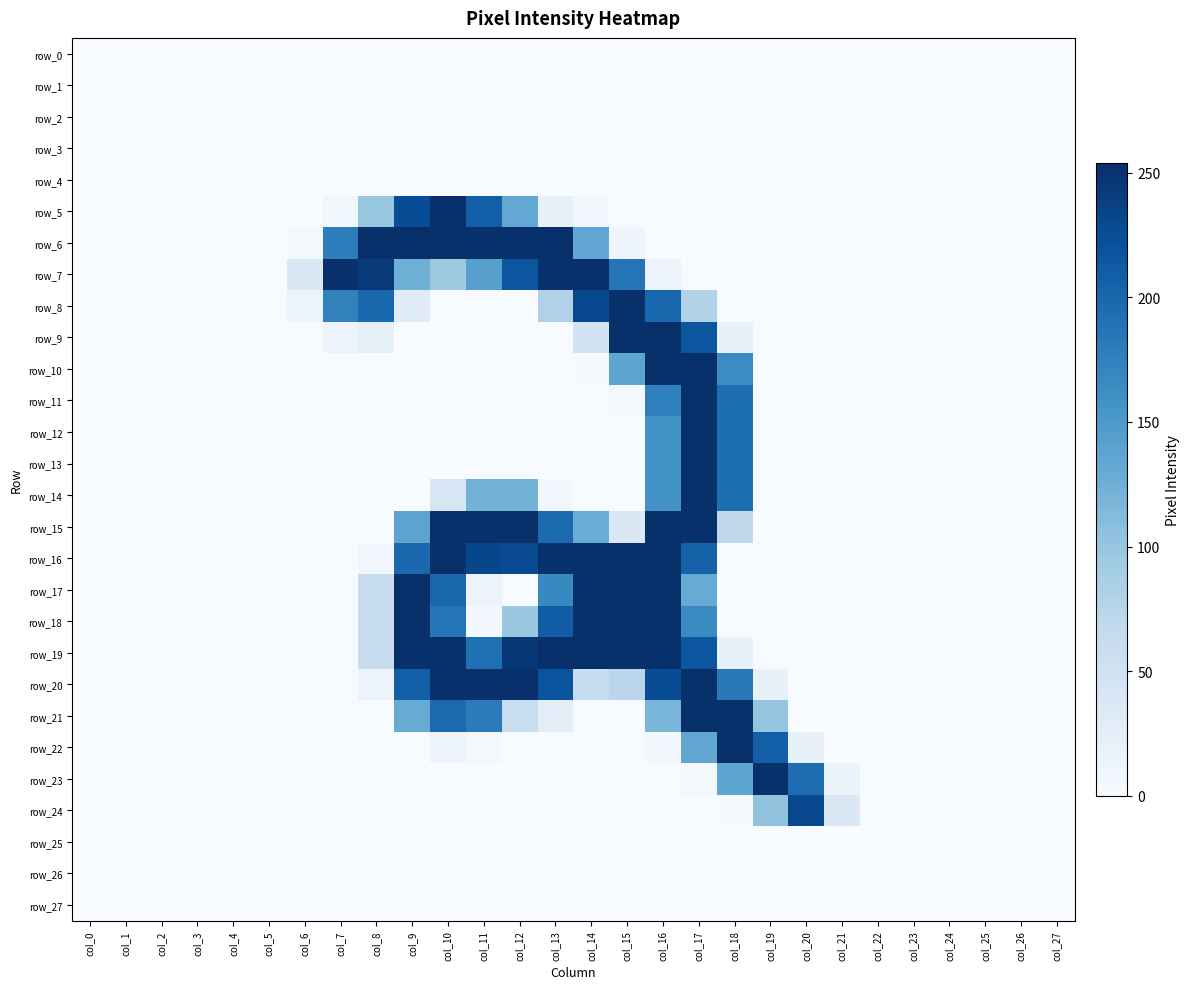

At which label is row_27 closest to 0?

col_0